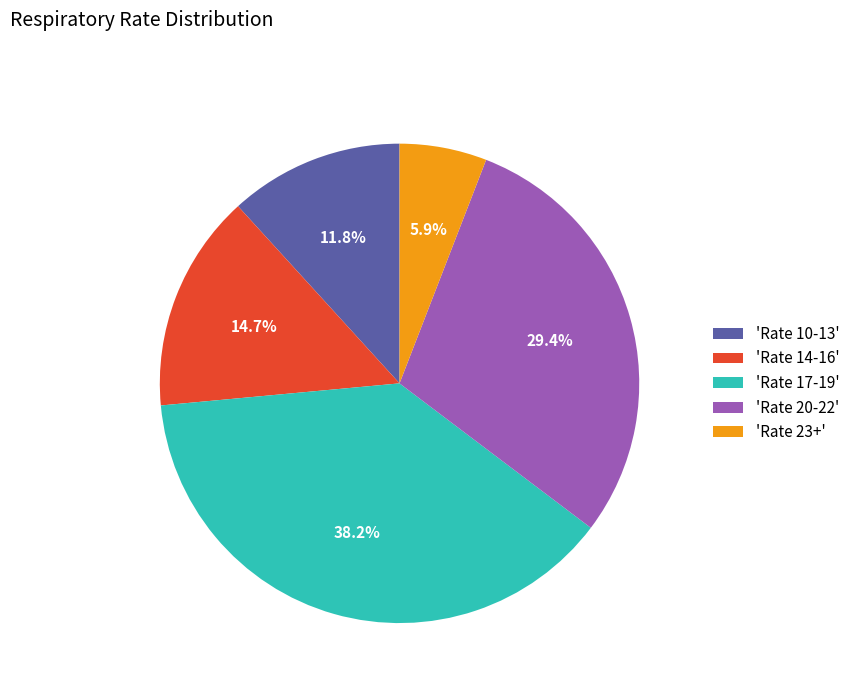

How many segments does this pie chart have?

5